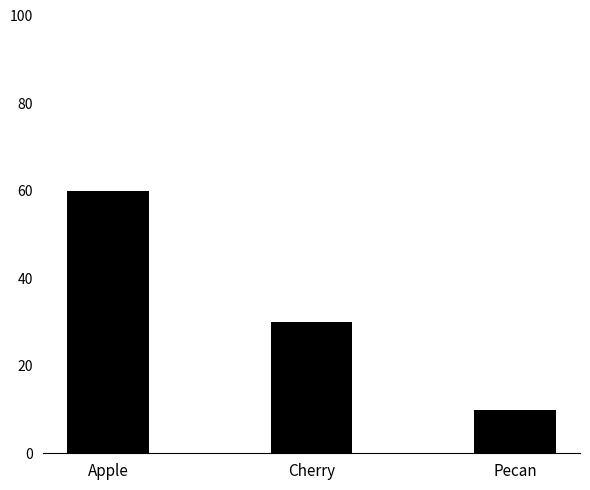

How many data points are less than 30?

1